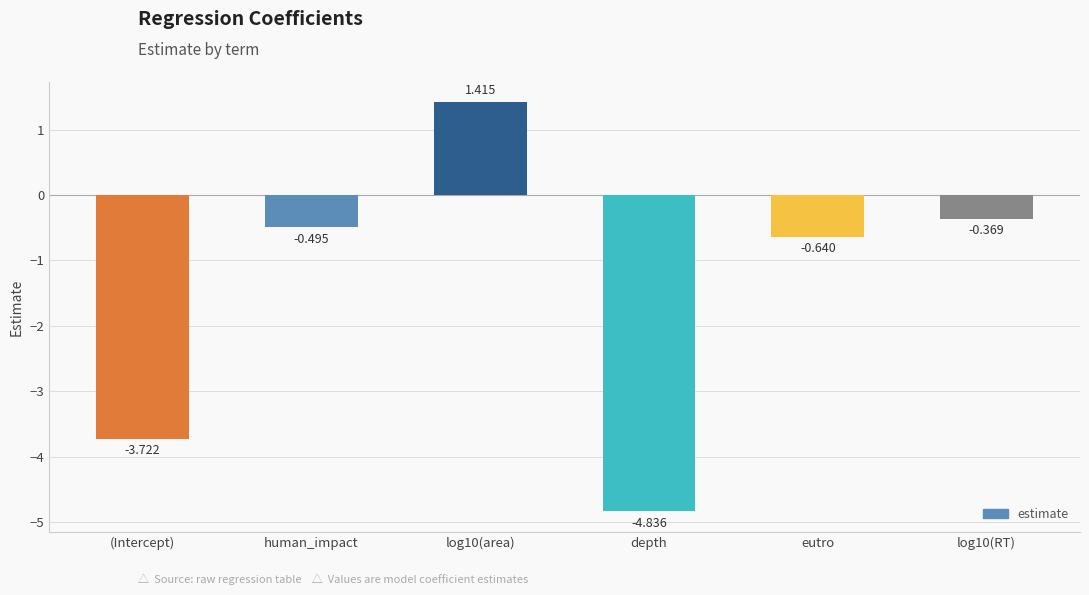

What is the label of the 6th bar from the right?

(Intercept)